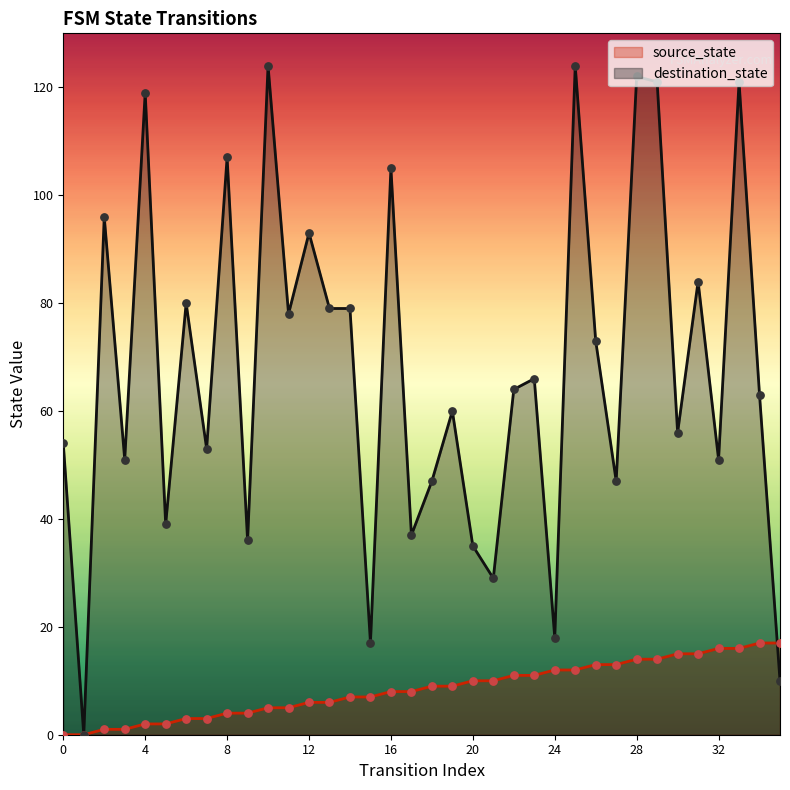

Which series reaches the maximum Y coordinate?

destination_state